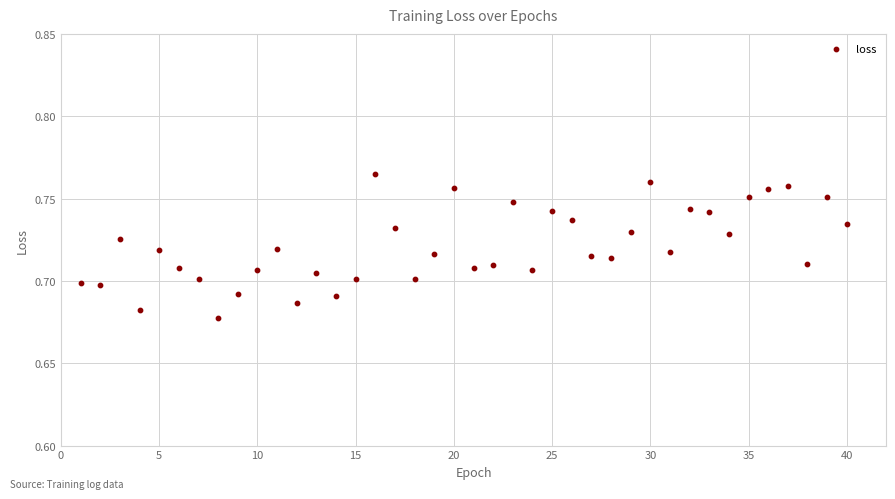

What is the range of X values (max minus min)?

39.0